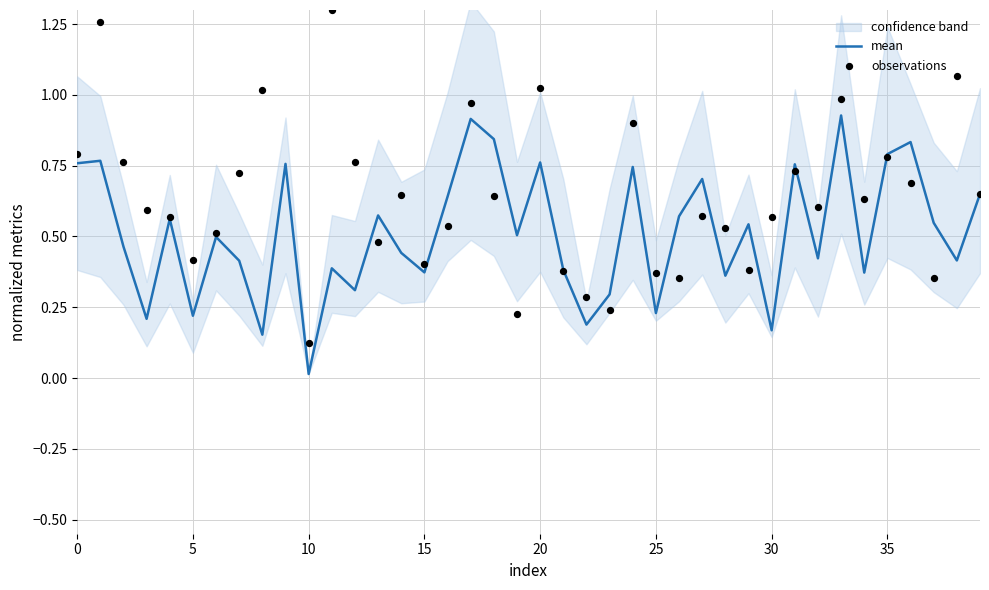

What are all the series names shown in the legend?

mean, observations